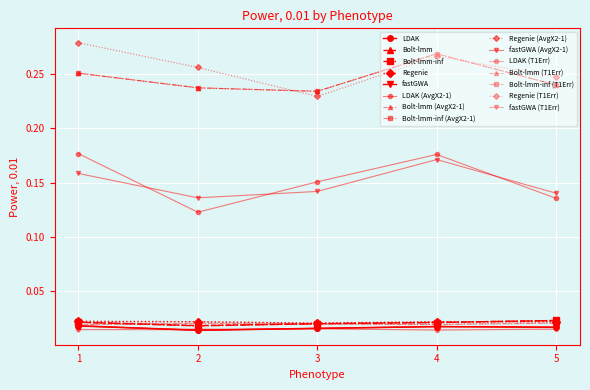

The Bolt-lmm-inf series shows 0.0 at 4. True or false?

False